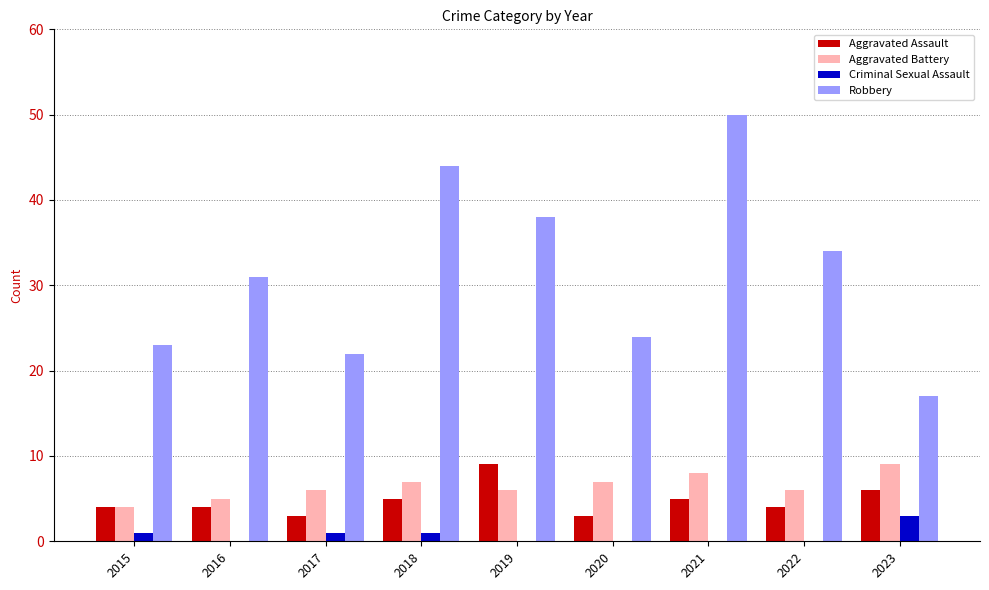

What is the total value across all series at 2016?

40